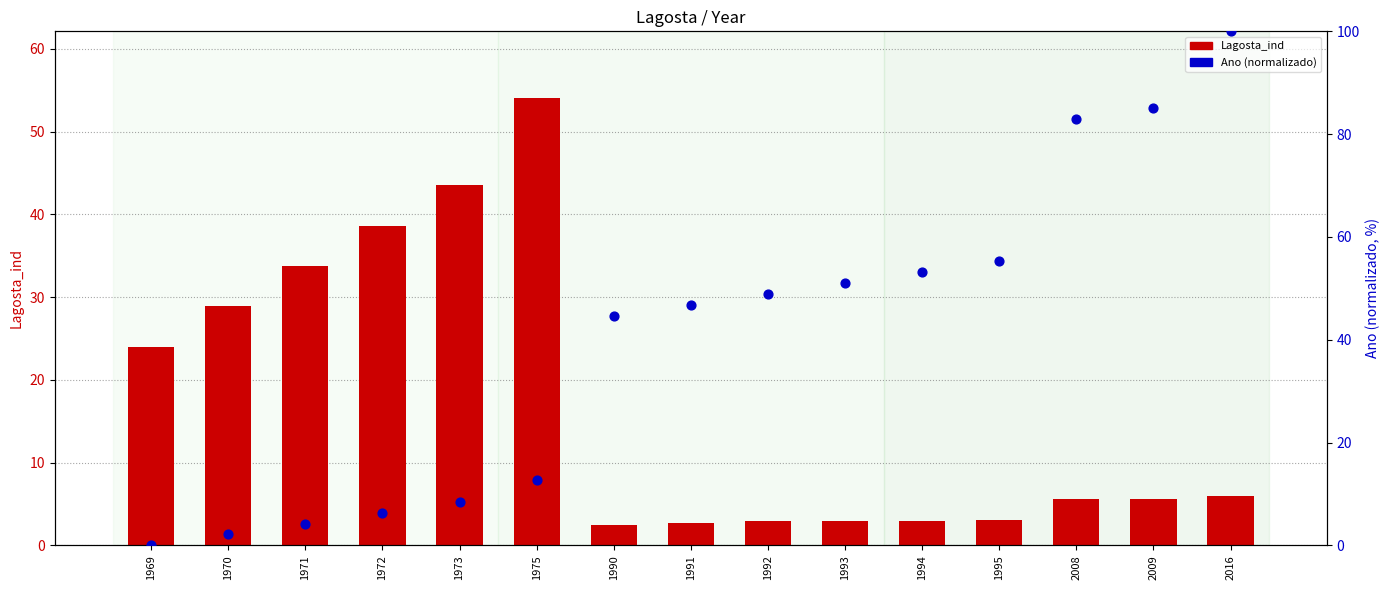

Which series has the largest total across all categories?

Ano (normalizado)